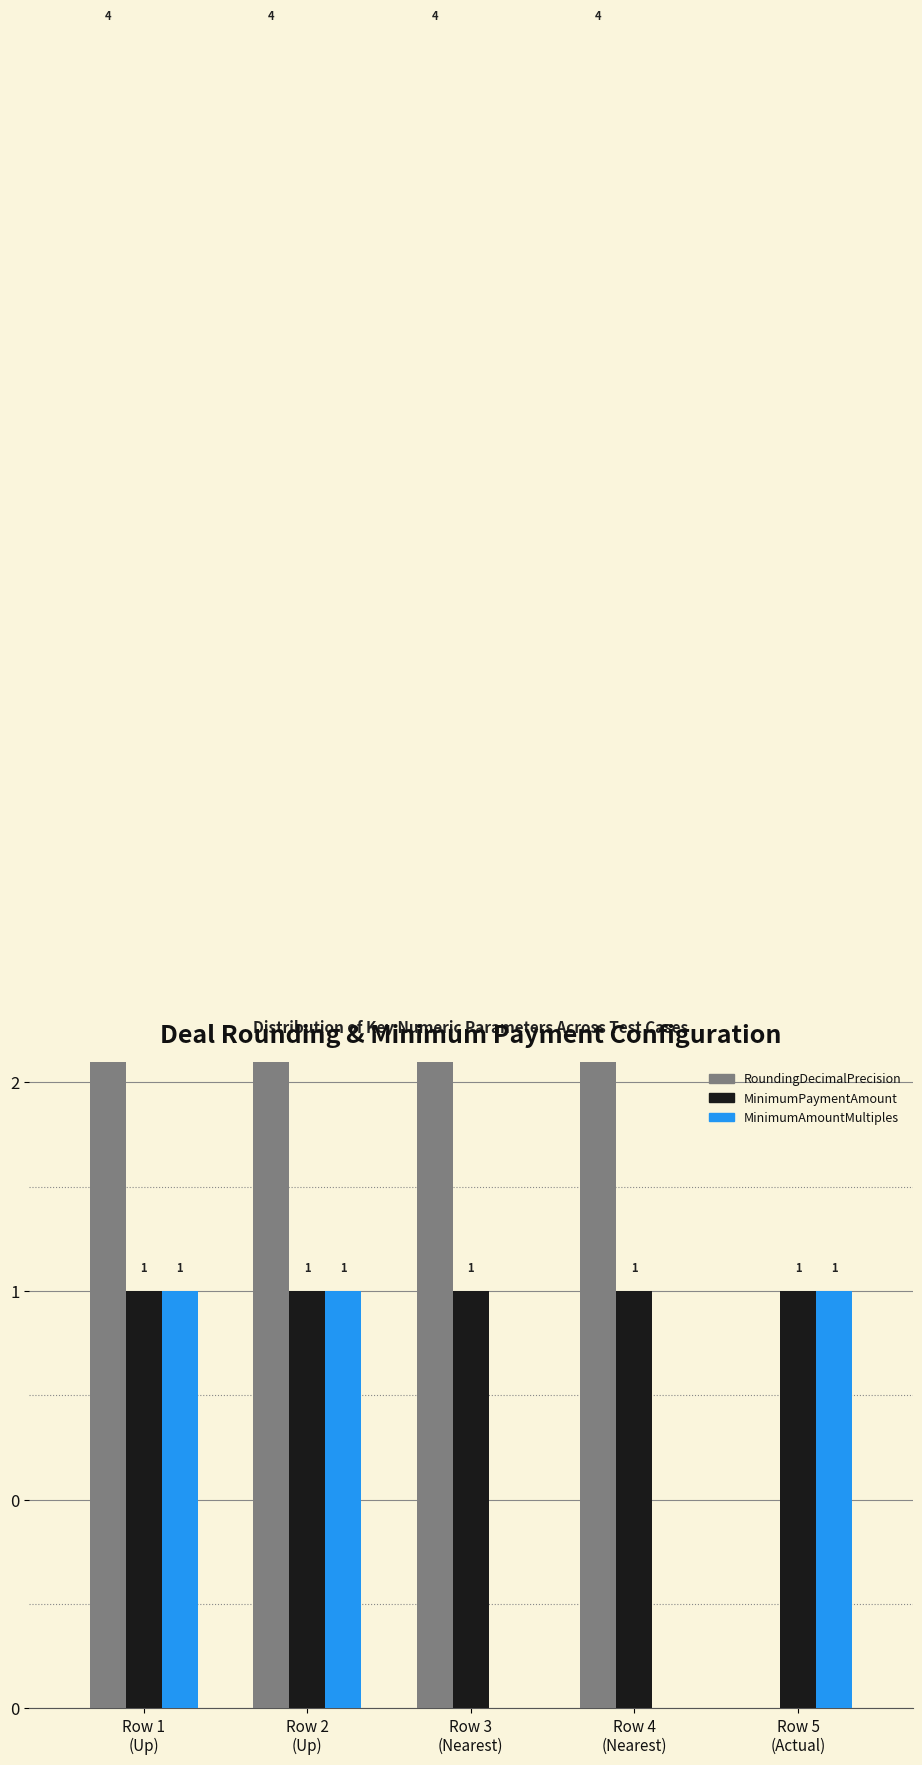

What is the sum of the MinimumPaymentAmount values at Row 2
(Up) and Row 5
(Actual)?

2